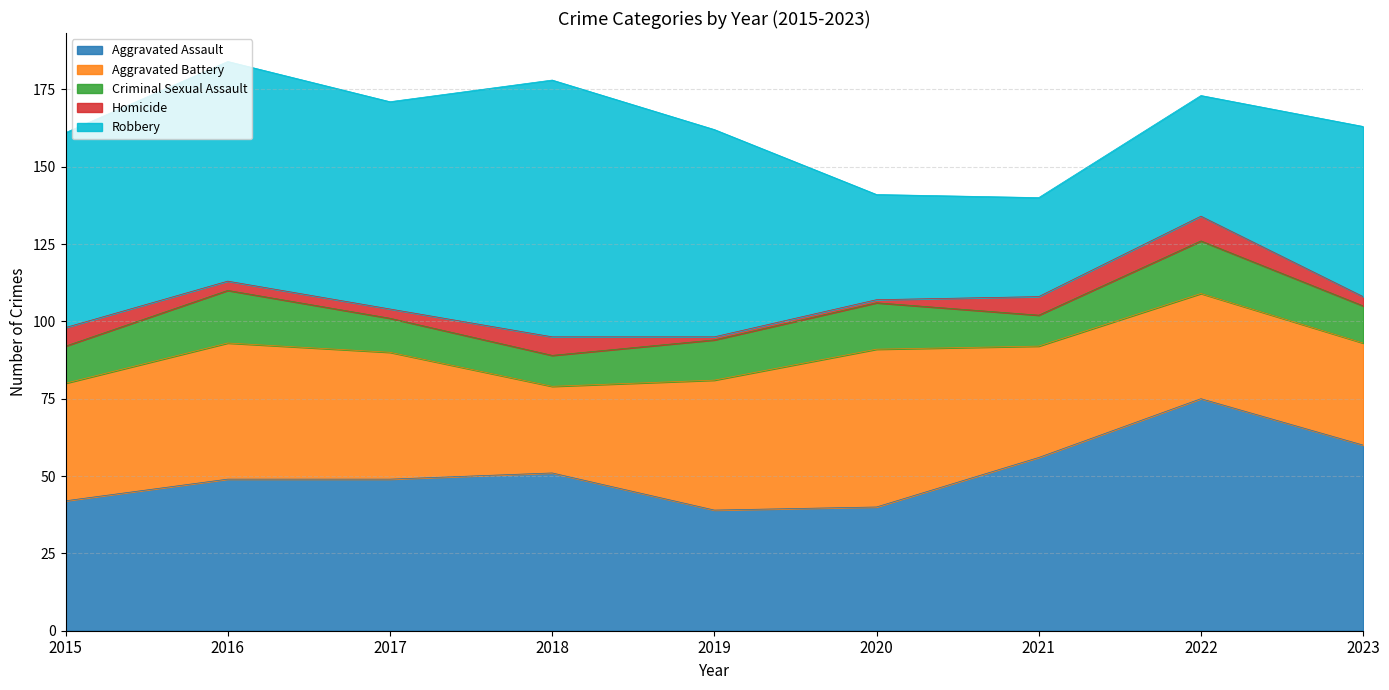

What are all the series names shown in the legend?

Aggravated Assault, Aggravated Battery, Criminal Sexual Assault, Homicide, Robbery